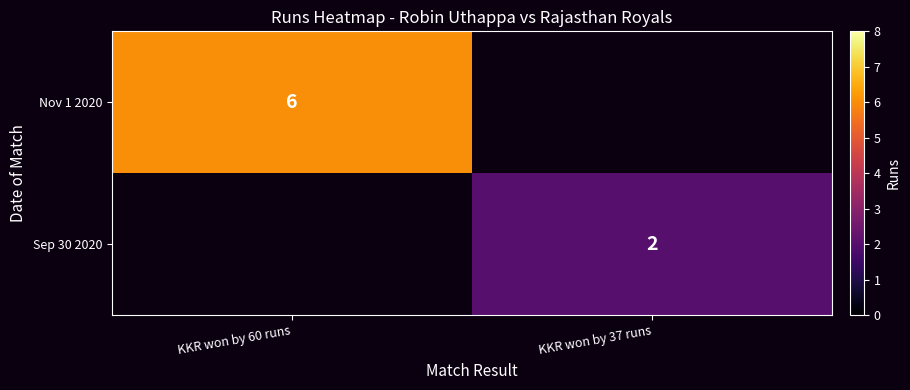

True or false: Nov 1 2020 has a value of 6 at KKR won by 60 runs.

True